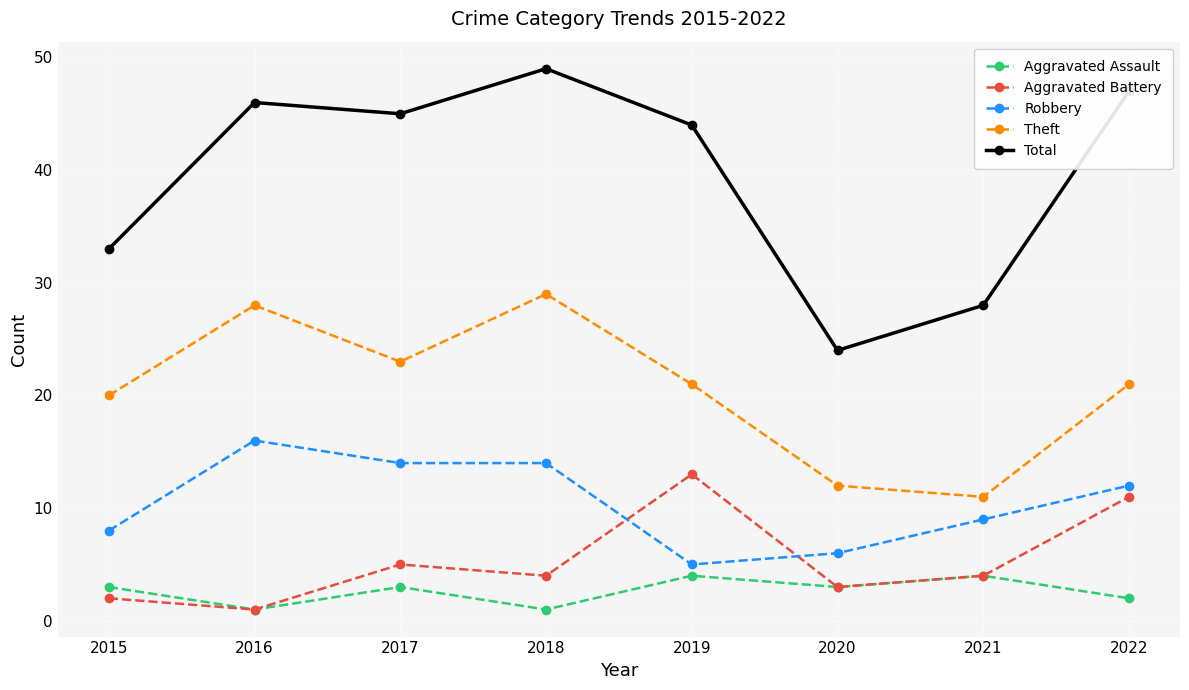

Where is the first local maximum for Robbery?

2016